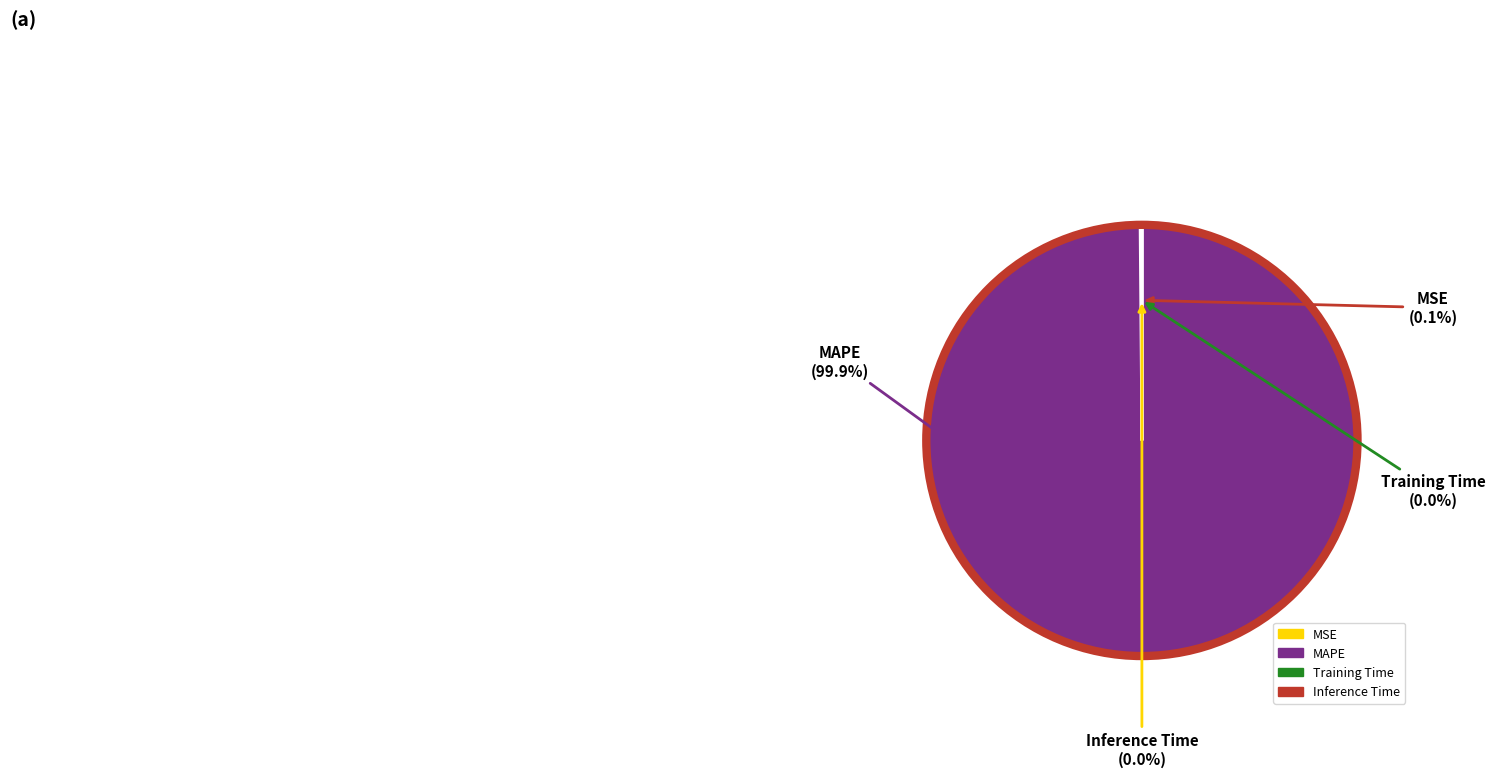

What portion of the pie excludes MAPE?

0.1%